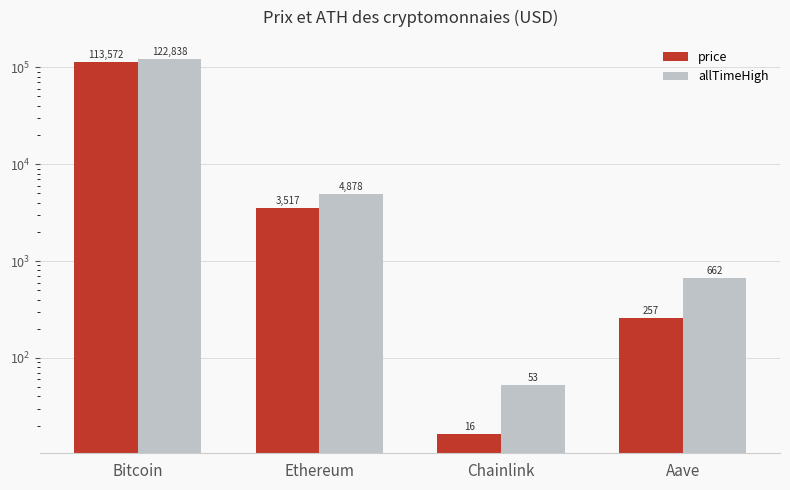

How many groups of bars are there?

4